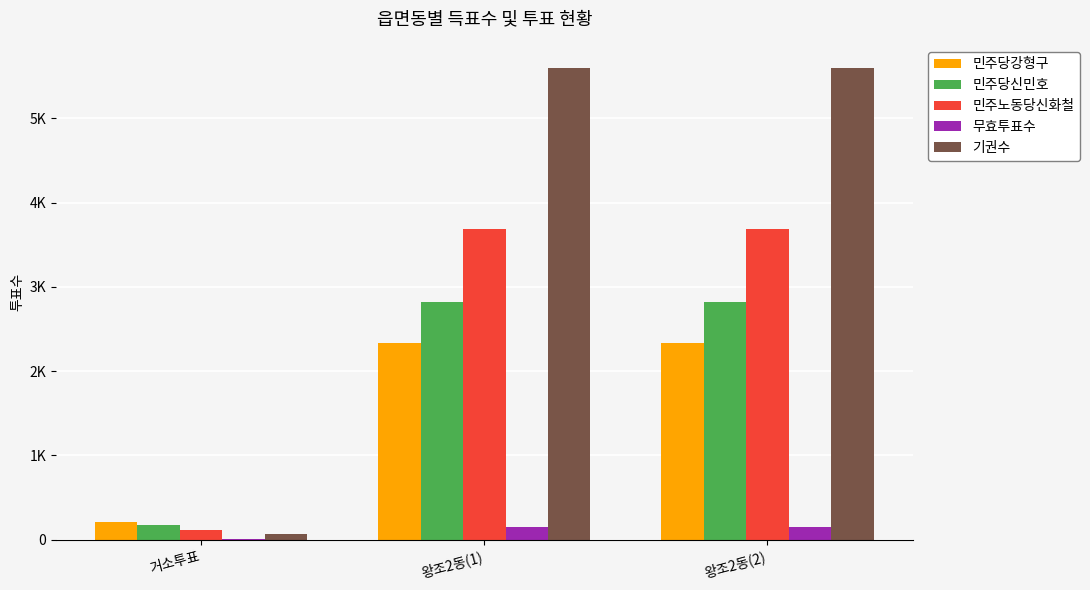

What is the difference between the maximum and minimum values in the 민주당강형구 series?

2122